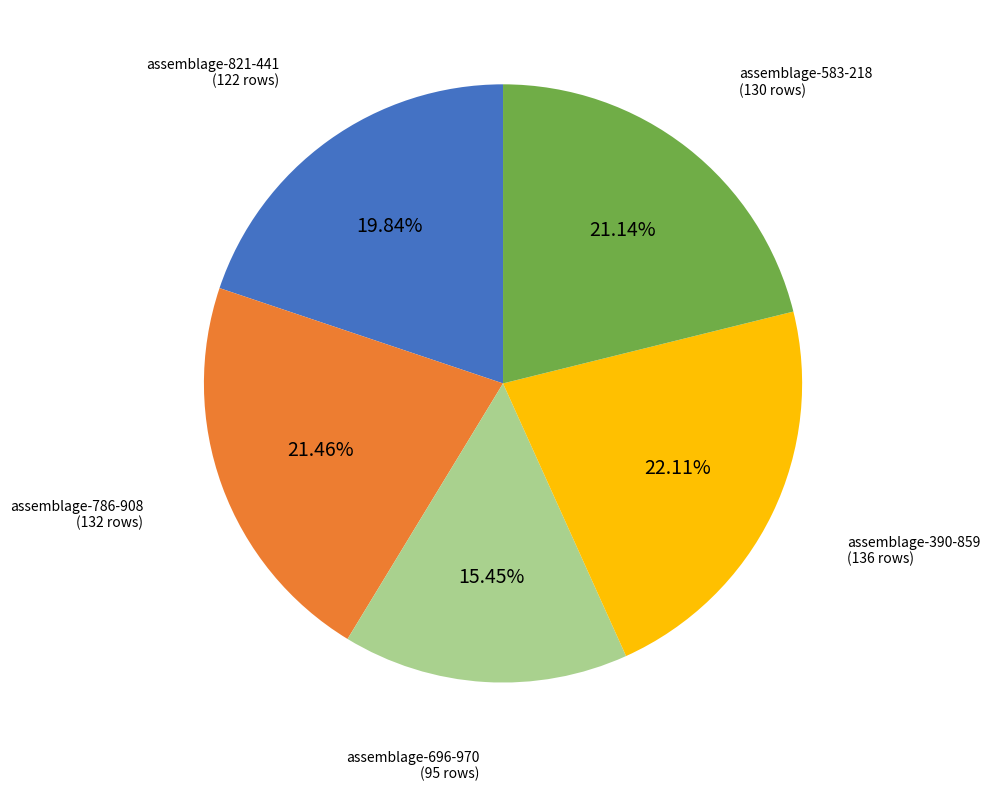

Does any single category account for the majority?

No